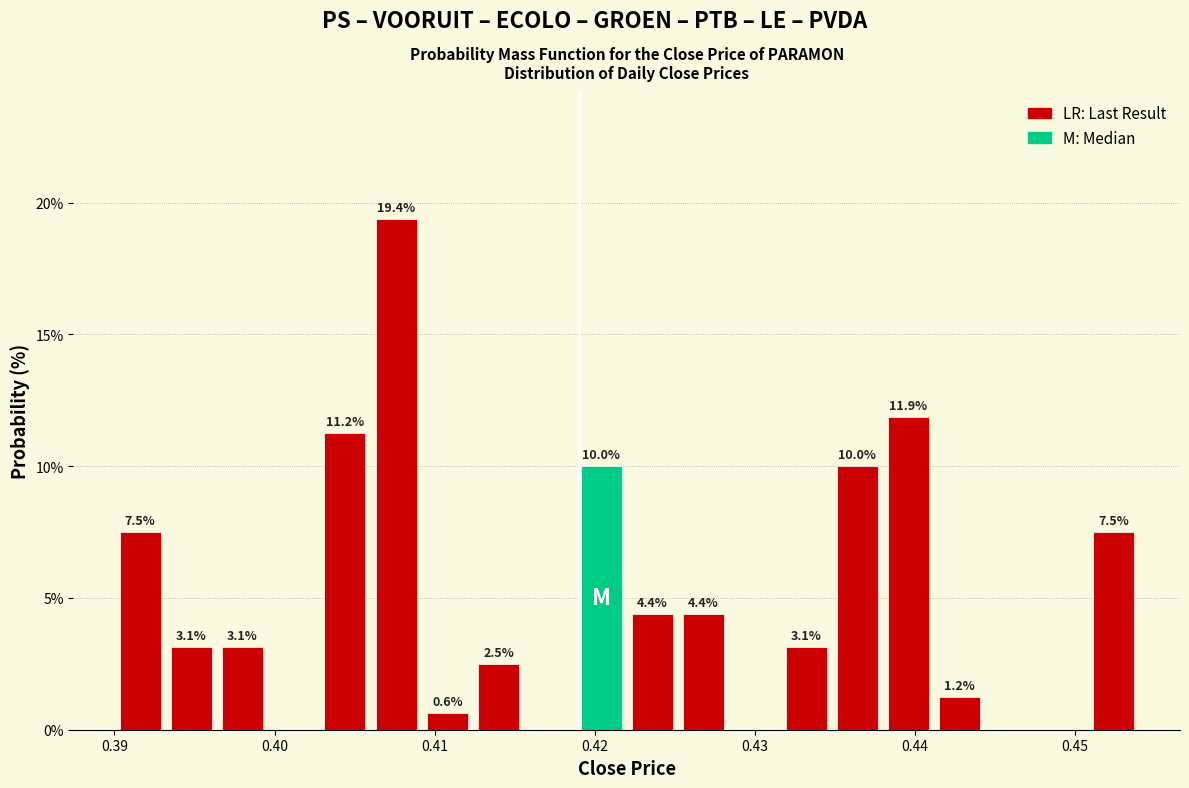

Read against the x-axis, roughly where is the centre of the tallest bar?

0.408